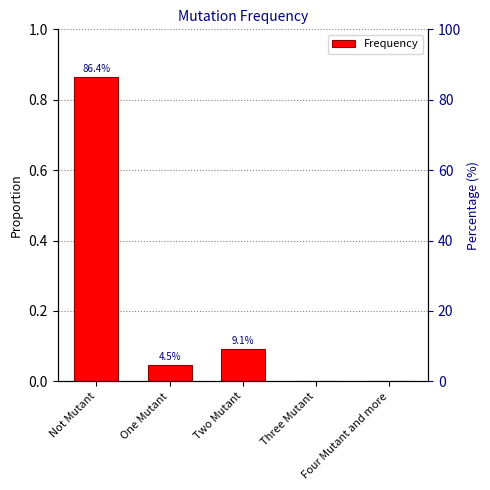

What is the sum of all values?

1.0